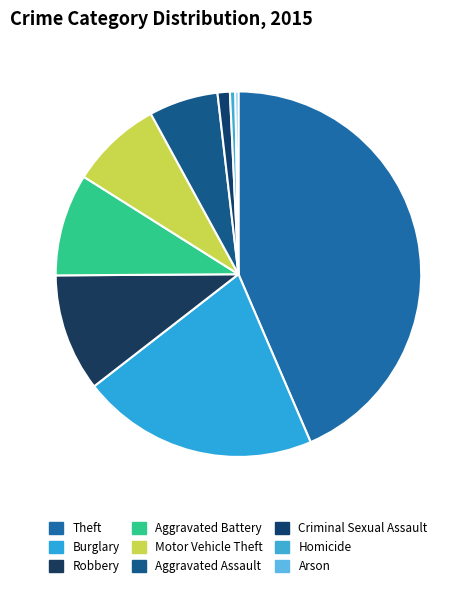

Is there any slice that represents more than half of the pie?

No